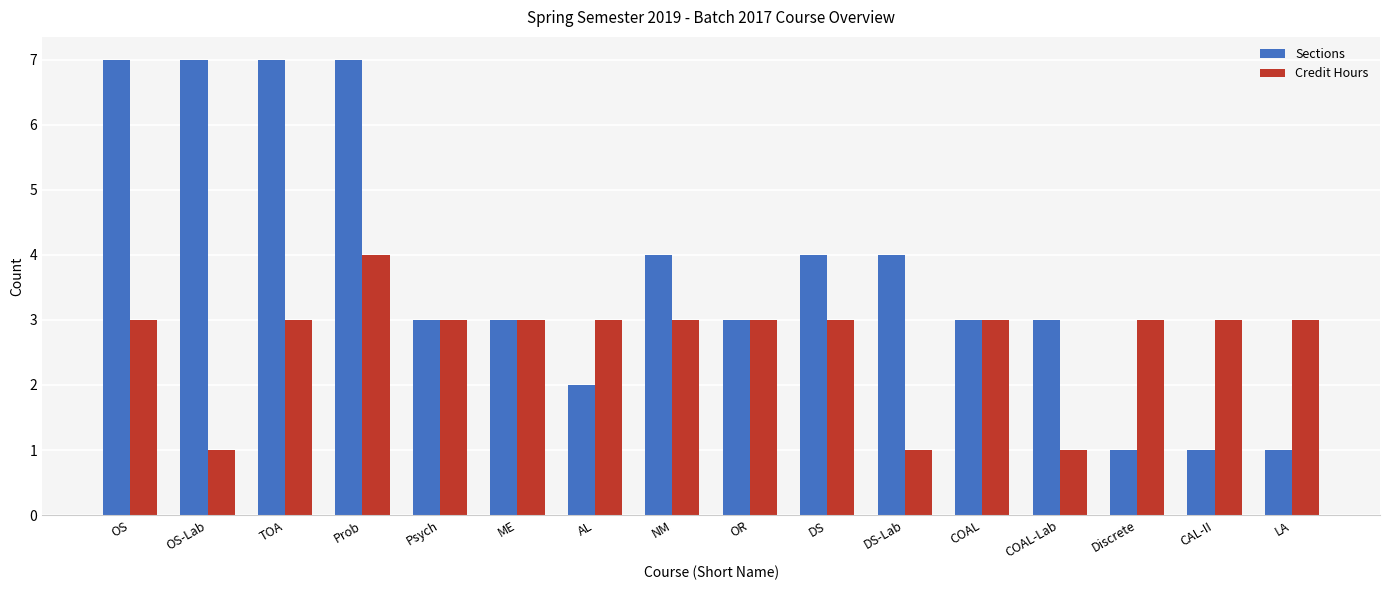

What is the sum of all Sections values?

60